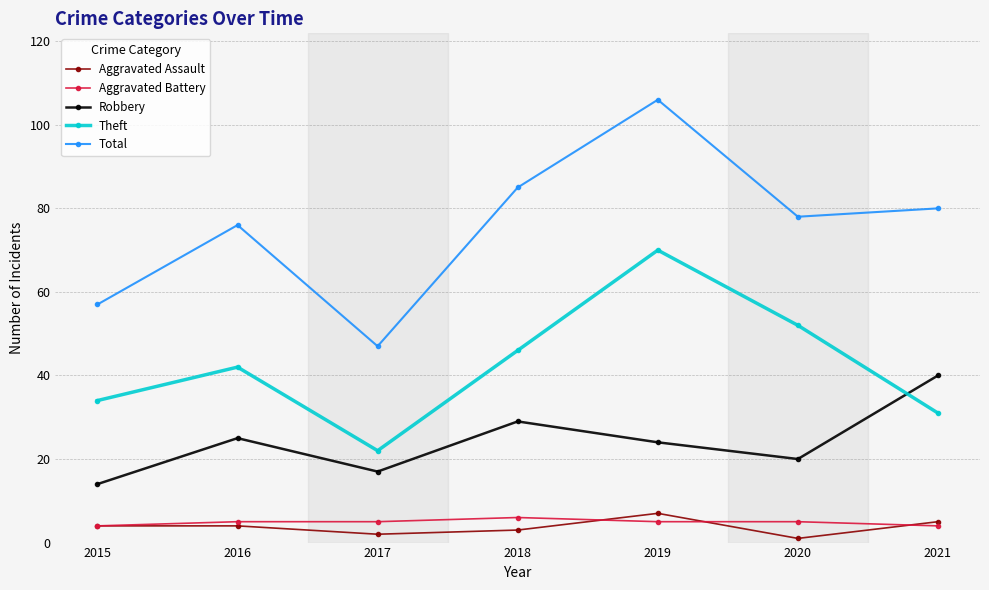

The value of Theft at 2017 is 22. True or false?

True